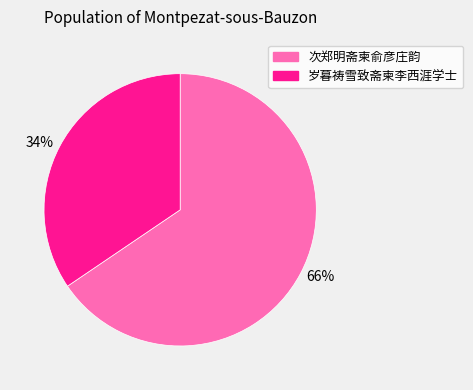

To the nearest percent, what is the combined percentage of 34% and 66%?

100%